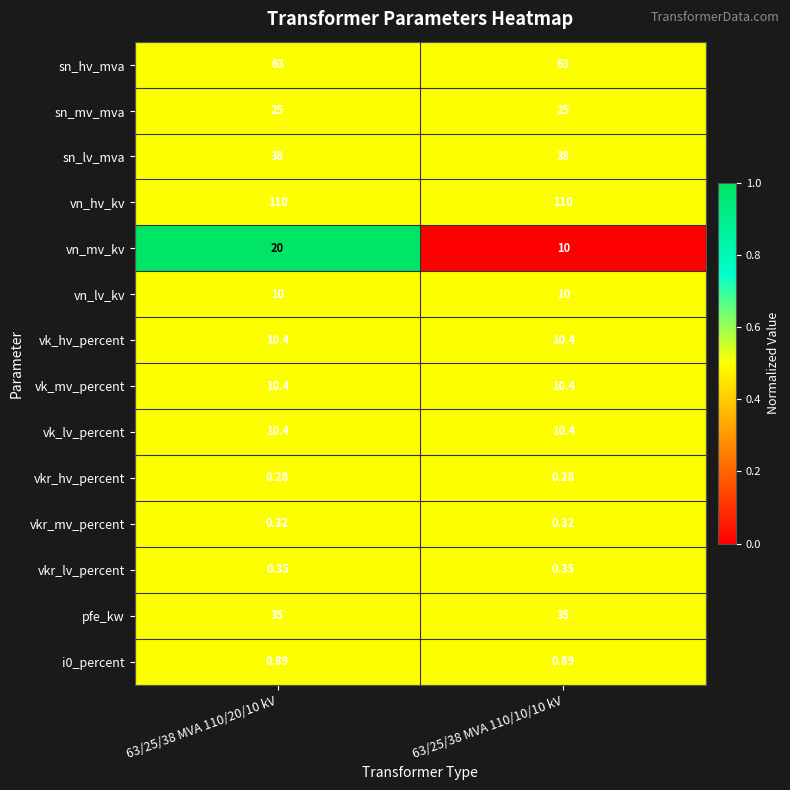

Between 63/25/38 MVA 110/20/10 kV and 63/25/38 MVA 110/10/10 kV, which series saw the biggest shift?

vn_mv_kv